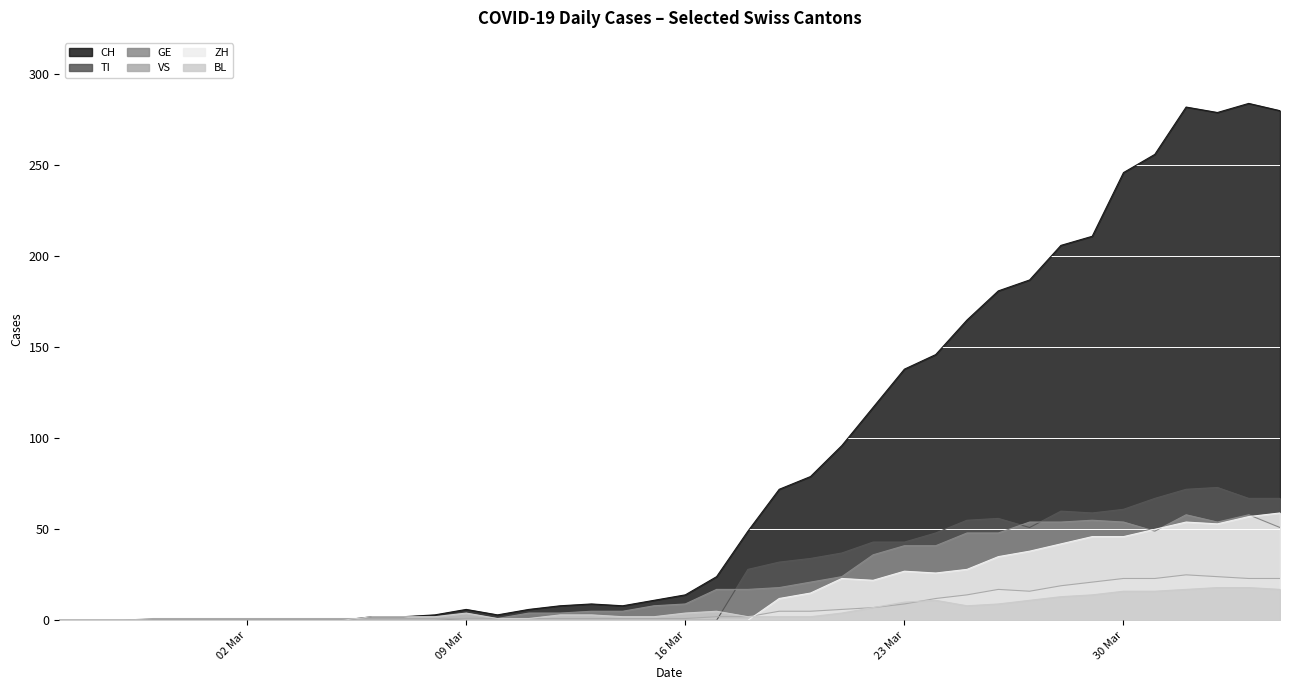

What is the maximum value for ZH?

59